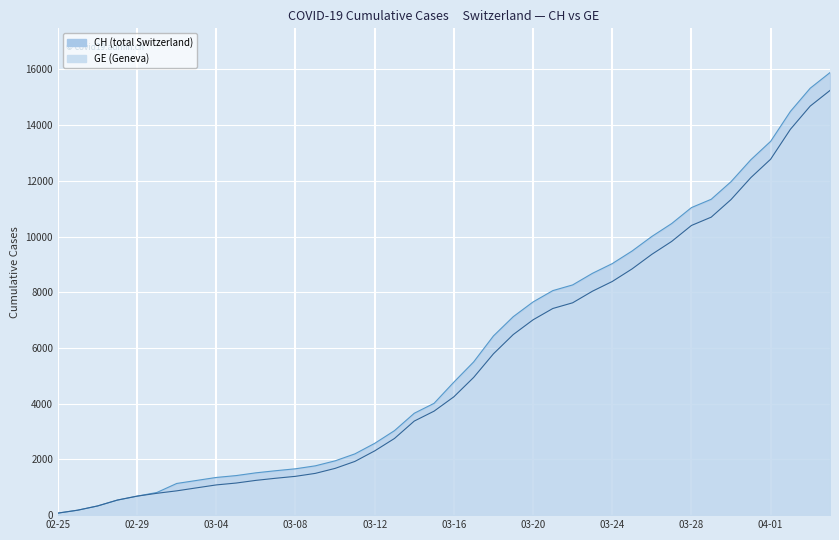

Which series has the largest total across all categories?

CH